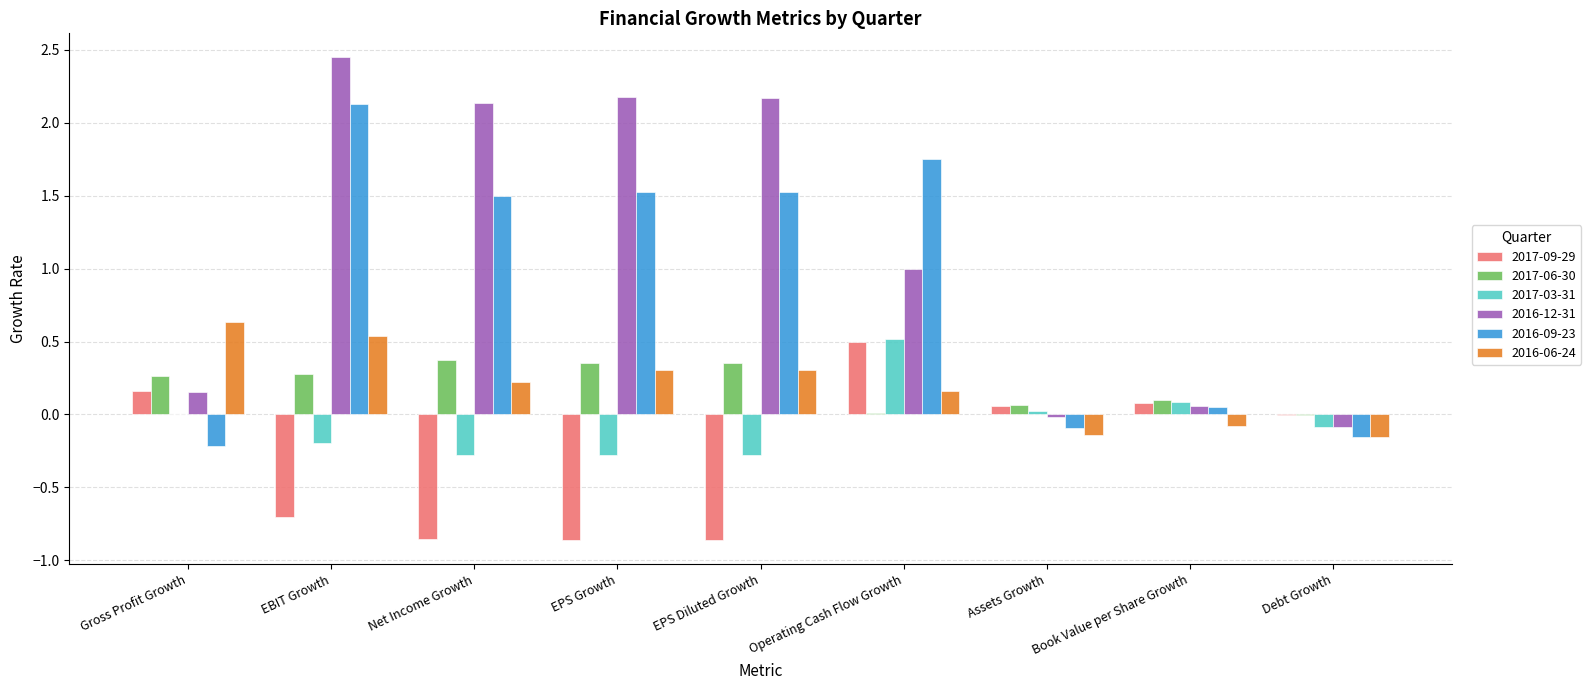

How many groups of bars are there?

9